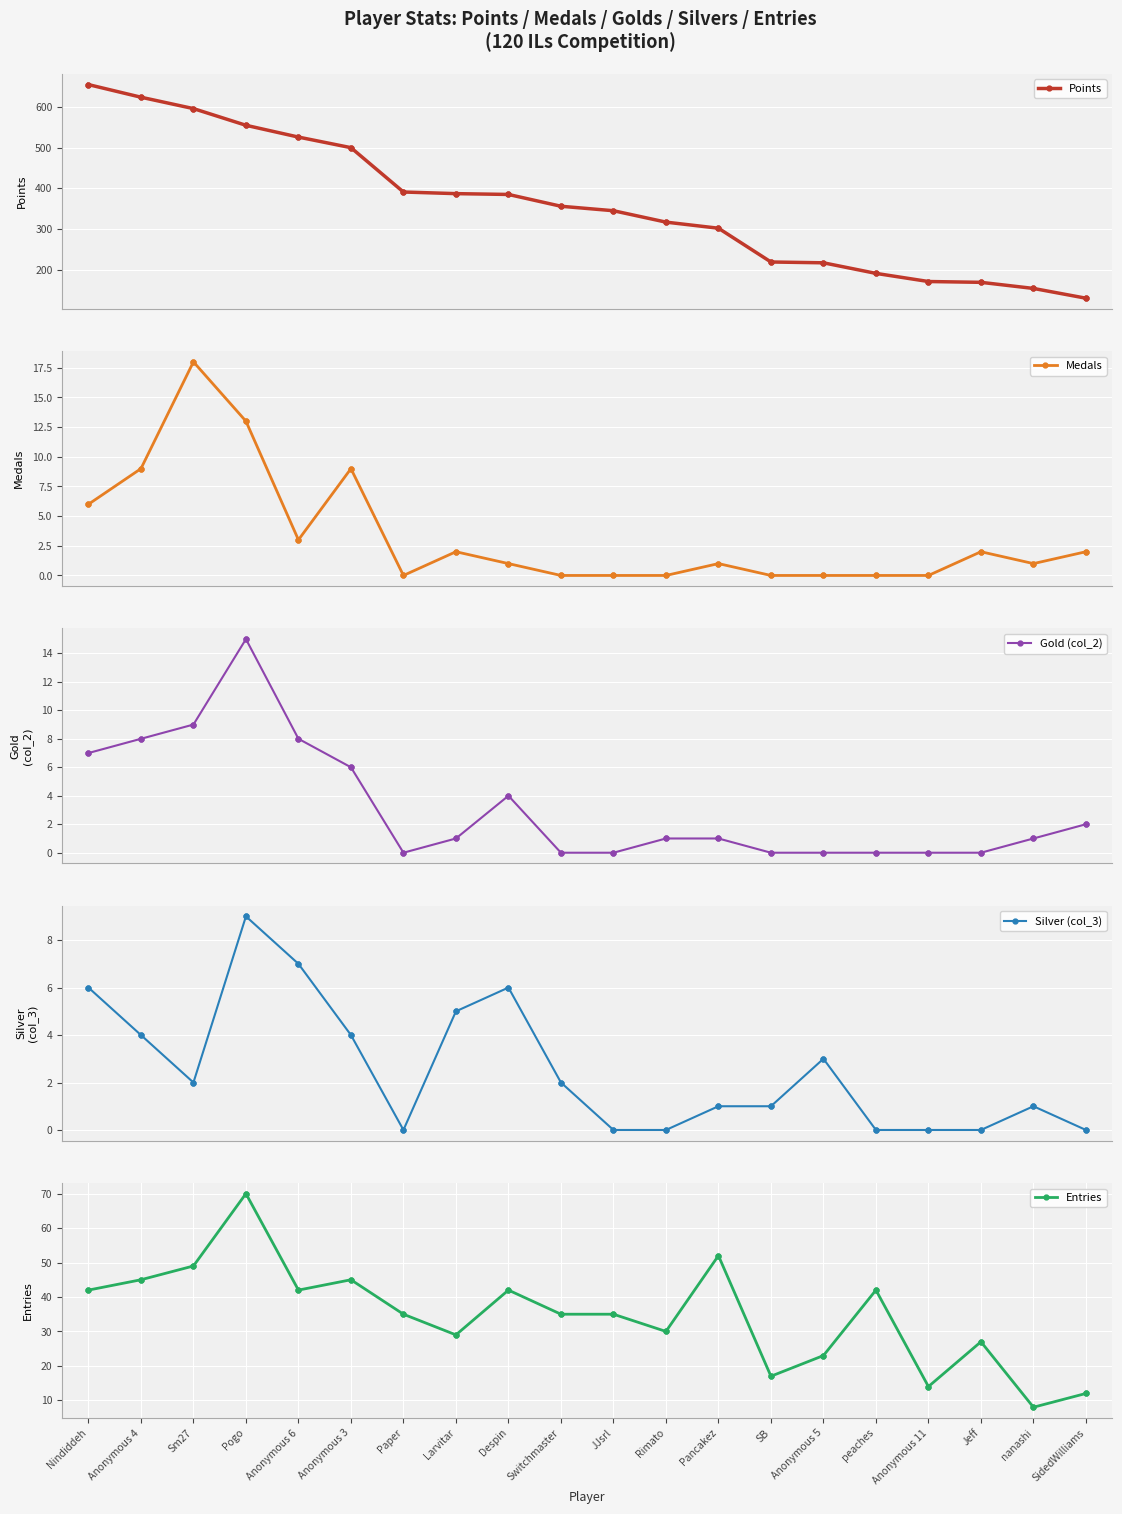

What is the highest value of the Points series?

655